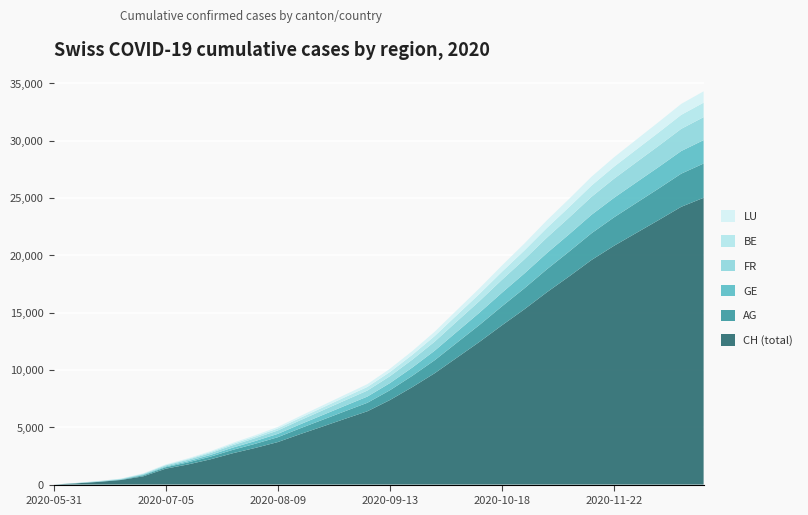

Reading left to right, what are all the values shown in this chart?

CH (total): 0=0	1=107	2=234	3=399	4=721	5=1386	6=1758	7=2204	8=2737	9=3198	10=3706	11=4398	12=5064	13=5735	14=6395	15=7368	16=8496	17=9709	18=11079	19=12447	20=13888	21=15284	22=16764	23=18154	24=19589	25=20823	26=21951	27=23076	28=24225	29=25012
AG: 0=0	1=5	2=16	3=26	4=88	5=125	6=178	7=233	8=295	9=362	10=424	11=508	12=587	13=663	14=740	15=853	16=987	17=1136	18=1308	19=1477	20=1654	21=1827	22=2004	23=2168	24=2332	25=2480	26=2617	27=2751	28=2892	29=2990
GE: 0=0	1=13	2=20	3=31	4=56	5=69	6=109	7=150	8=195	9=241	10=291	11=348	12=413	13=477	14=543	15=624	16=720	17=832	18=954	19=1071	20=1188	21=1296	22=1409	23=1510	24=1612	25=1704	26=1793	27=1881	28=1972	29=2042
FR: 0=0	1=9	2=22	3=32	4=61	5=92	6=125	7=164	8=207	9=249	10=296	11=352	12=409	13=466	14=524	15=601	16=689	17=790	18=904	19=1013	20=1127	21=1234	22=1348	23=1457	24=1566	25=1665	26=1757	27=1847	28=1935	29=2003
BE: 0=0	1=8	2=17	3=21	4=27	5=49	6=68	7=93	8=120	9=147	10=176	11=209	12=245	13=280	14=315	15=363	16=420	17=484	18=554	19=623	20=698	21=769	22=844	23=913	24=983	25=1047	26=1104	27=1163	28=1220	29=1262
LU: 0=0	1=1	2=3	3=10	4=27	5=36	6=54	7=71	8=91	9=111	10=133	11=159	12=187	13=215	14=244	15=282	16=327	17=378	18=433	19=490	20=548	21=605	22=663	23=716	24=770	25=820	26=866	27=911	28=955	29=989